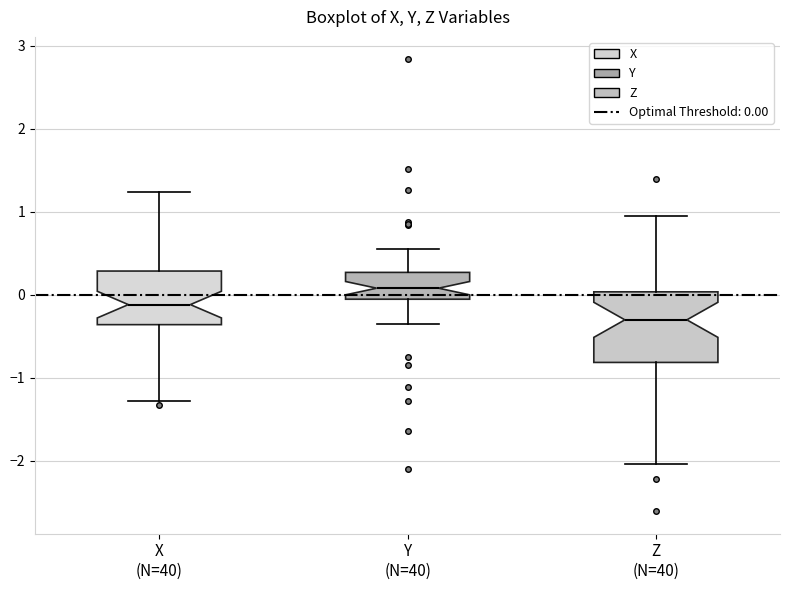

Comparing the boxes themselves (not the whiskers), which one is the tallest?

Z (N=40)